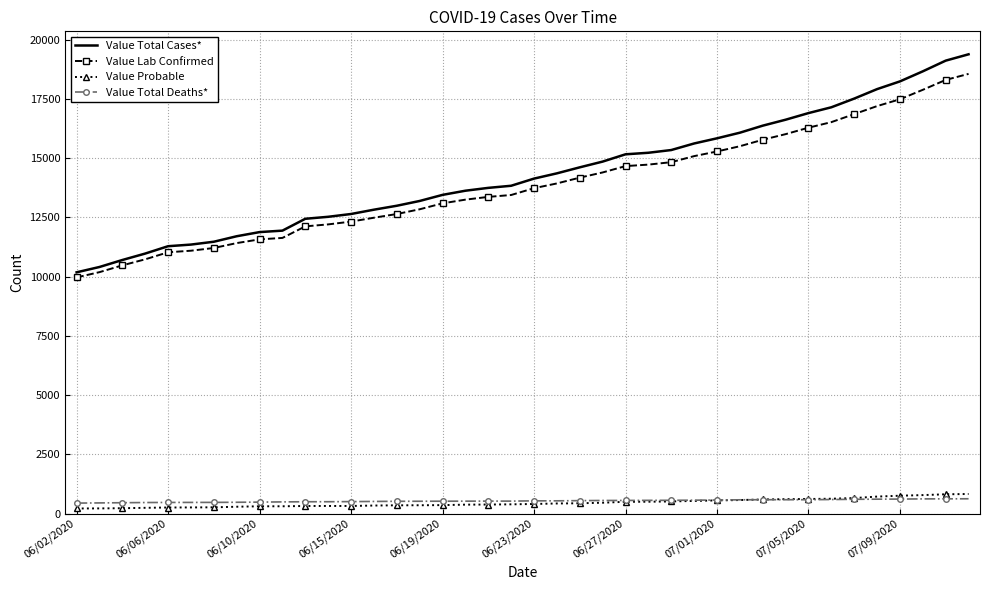

True or false: Value Lab Confirmed and Value Probable intersect in this chart.

False